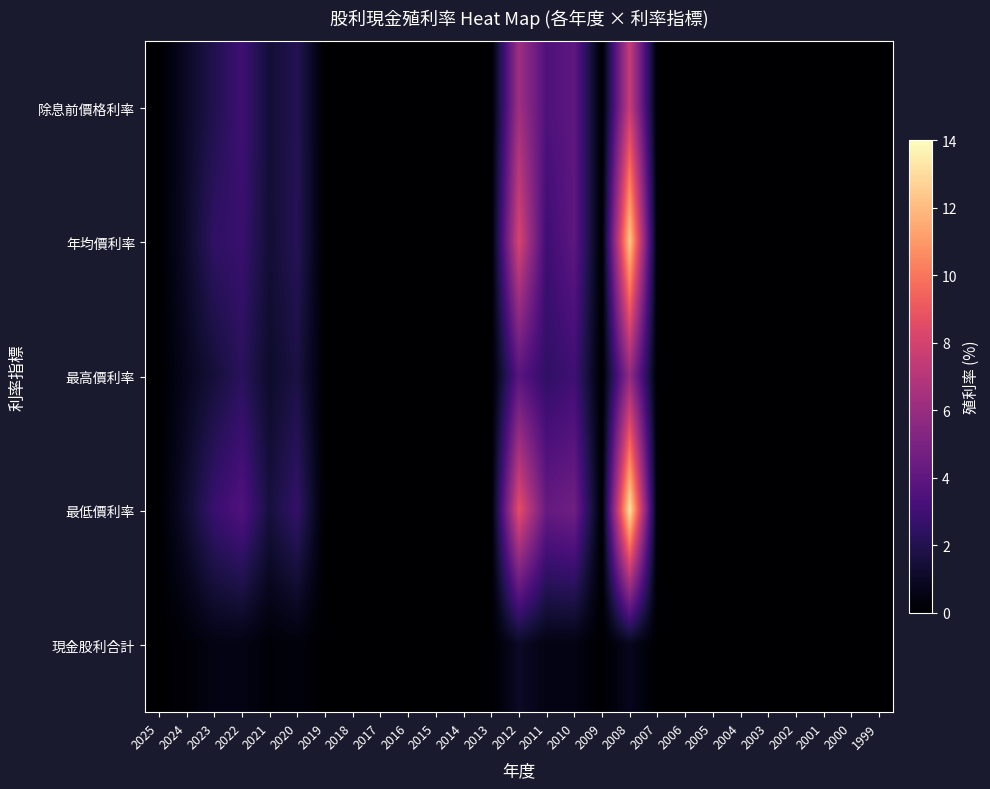

How many series are shown in this chart?

5